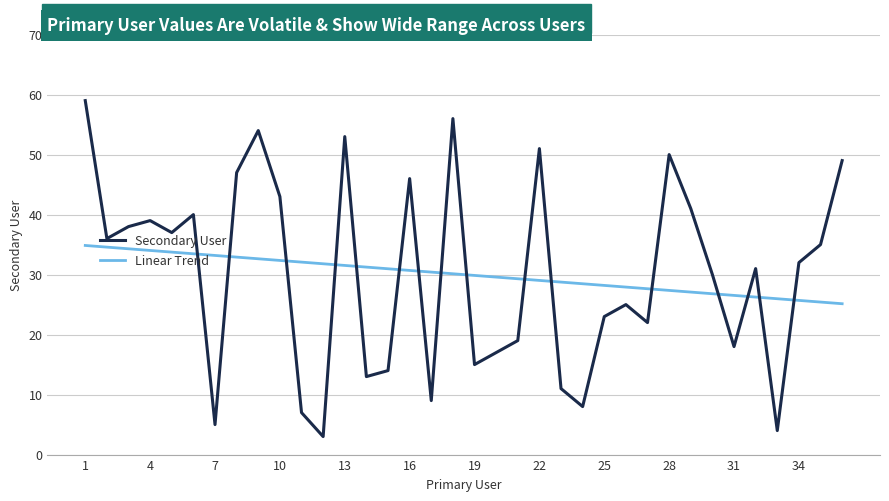

How many times do Secondary User and Linear Trend cross each other?

16